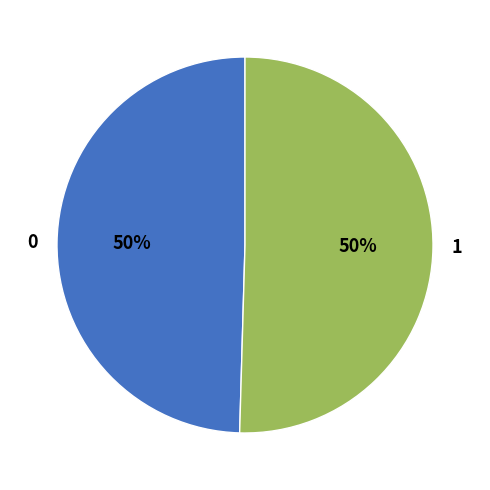

True or false: 0 accounts for 44% of the total.

False